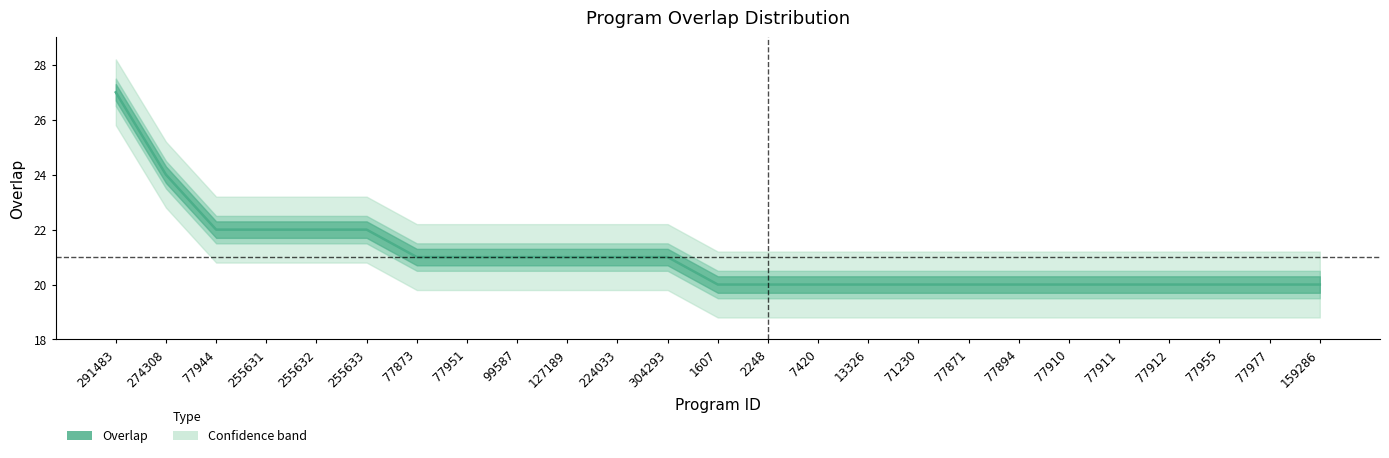

Rank the categories by value from highest to lowest.

291483, 274308, 77944, 255631, 255632, 255633, 77873, 77951, 99587, 127189, 224033, 304293, 1607, 2248, 7420, 13326, 71230, 77871, 77894, 77910, 77911, 77912, 77955, 77977, 159286